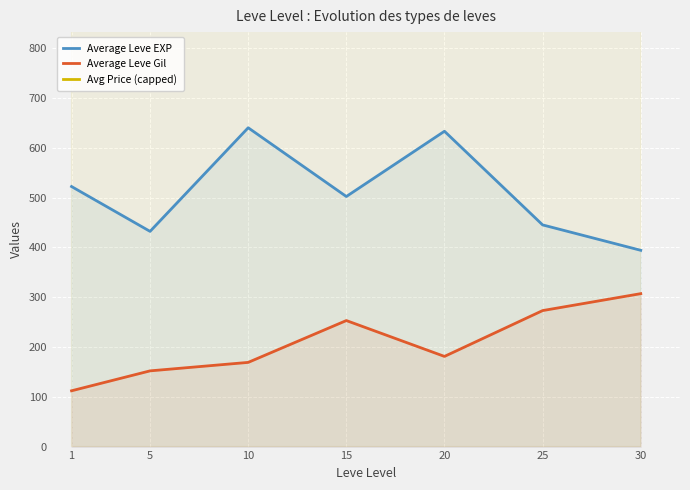

Is it true that Average Leve Gil equals 235 at 5?

False